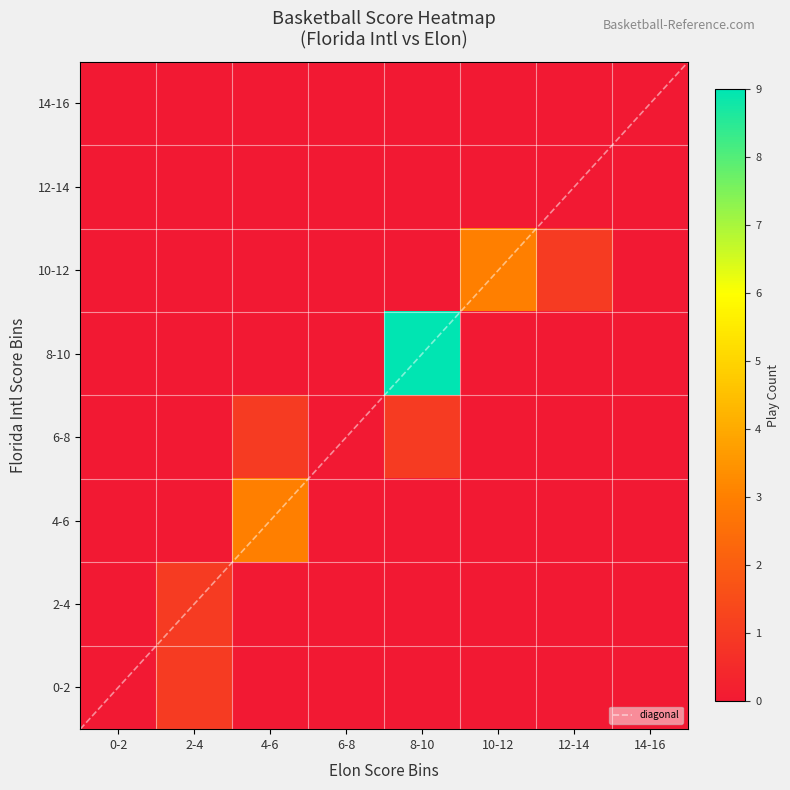

Between 3 and 12, which is larger?

12